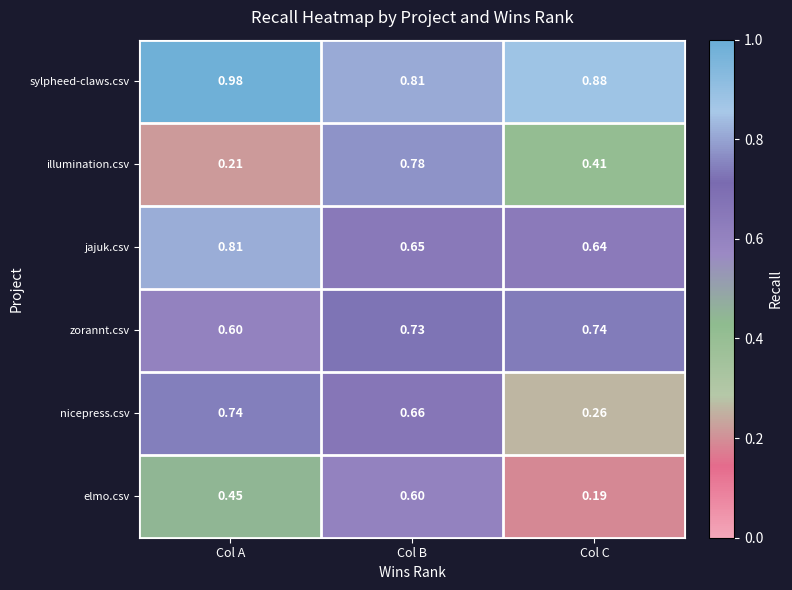

Which series has the largest range (max minus min)?

illumination.csv